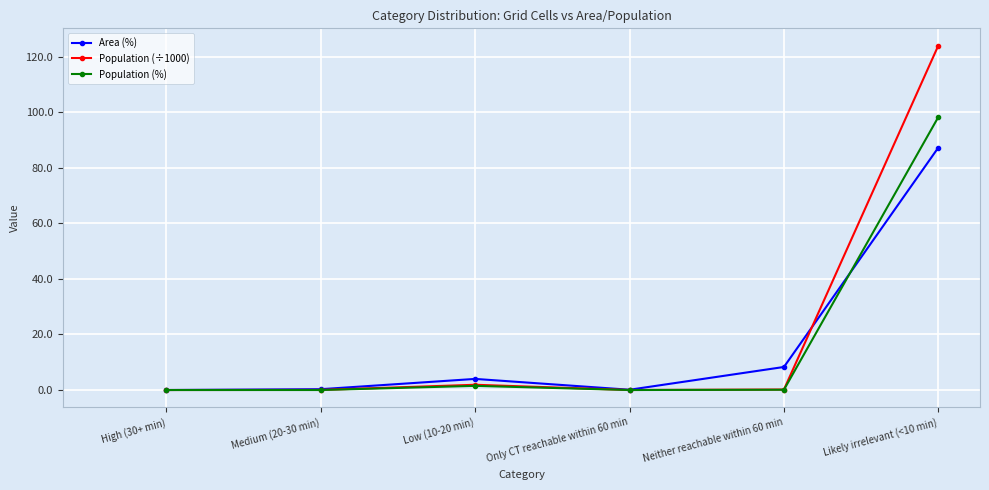

In Population (÷1000), how many points are higher than both neighbors (excluding endpoints)?

1